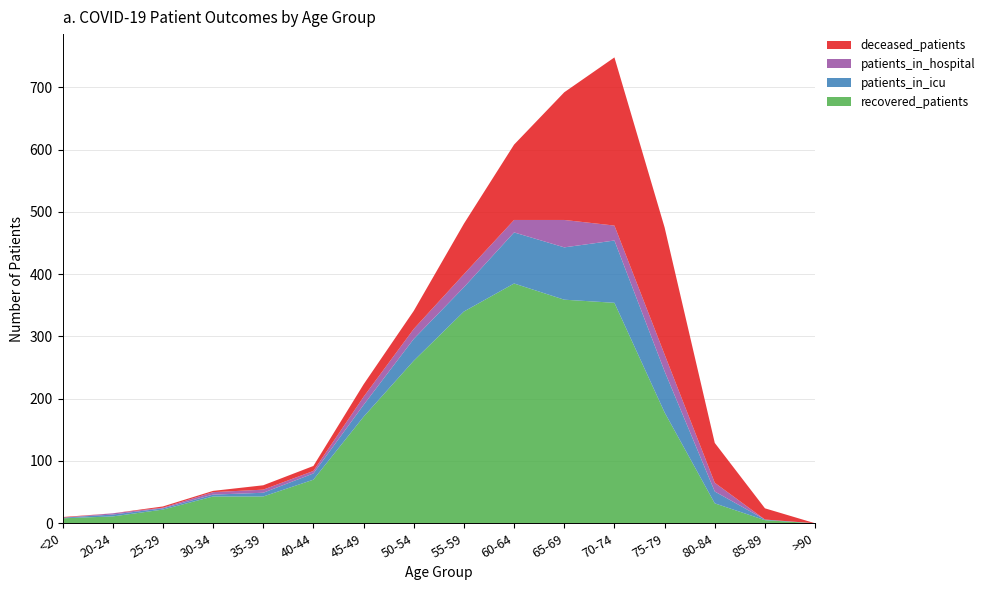

Reading left to right, list all the values displayed in this chart.

recovered_patients: 8	11	22	43	43	70	171	261	340	385	359	354	178	32	5	0
patients_in_icu: 1	3	2	3	6	10	19	35	39	82	84	100	66	19	1	0
patients_in_hospital: 0	2	1	4	5	4	13	16	21	20	44	24	27	14	0	0
deceased_patients: 1	0	2	2	7	8	20	29	81	121	205	270	204	64	18	0